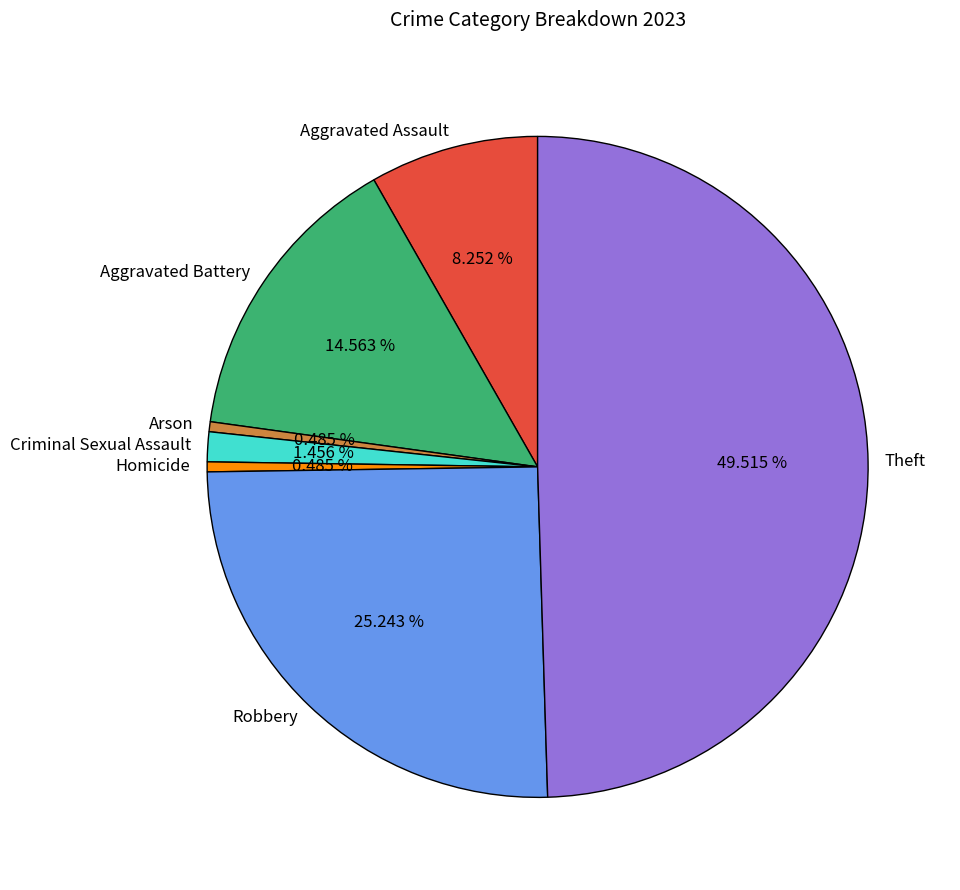

How many segments does this pie chart have?

7